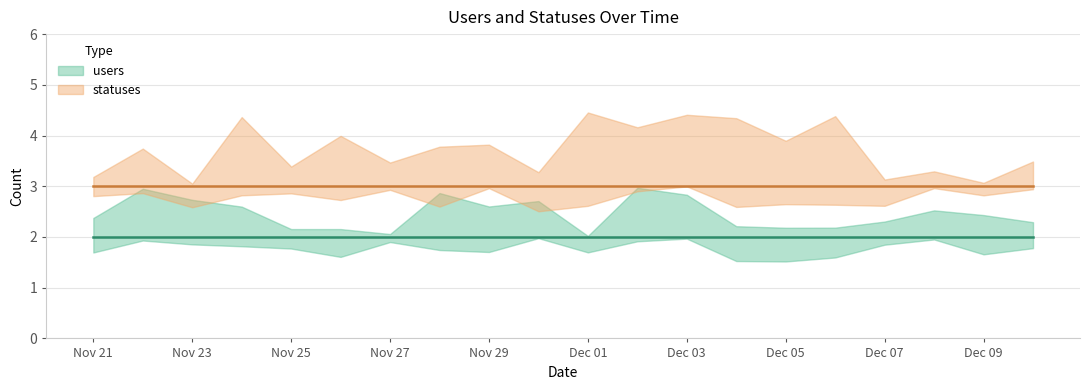

What is the sum of the statuses values at 2022-11-21 and 2022-11-22?

6